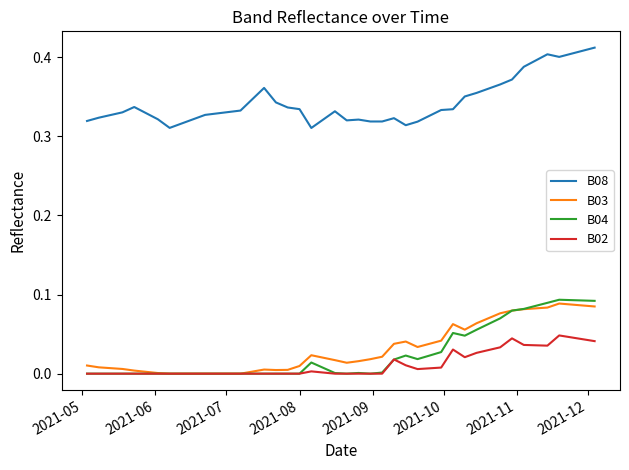

Which series has the widest spread of values?

B08